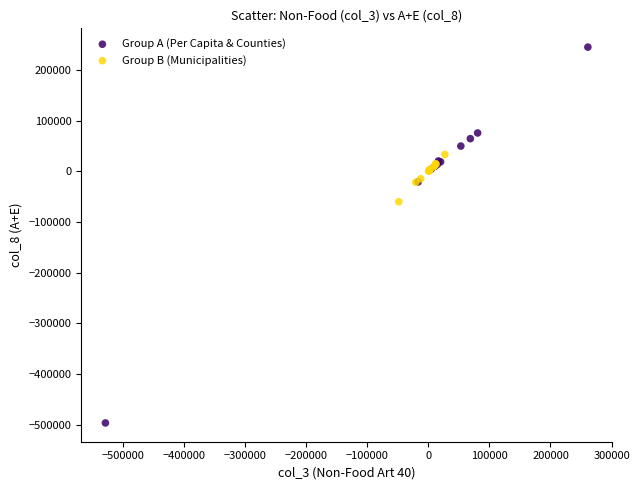

Which series has the widest spread of Y values?

Group A (Per Capita & Counties)